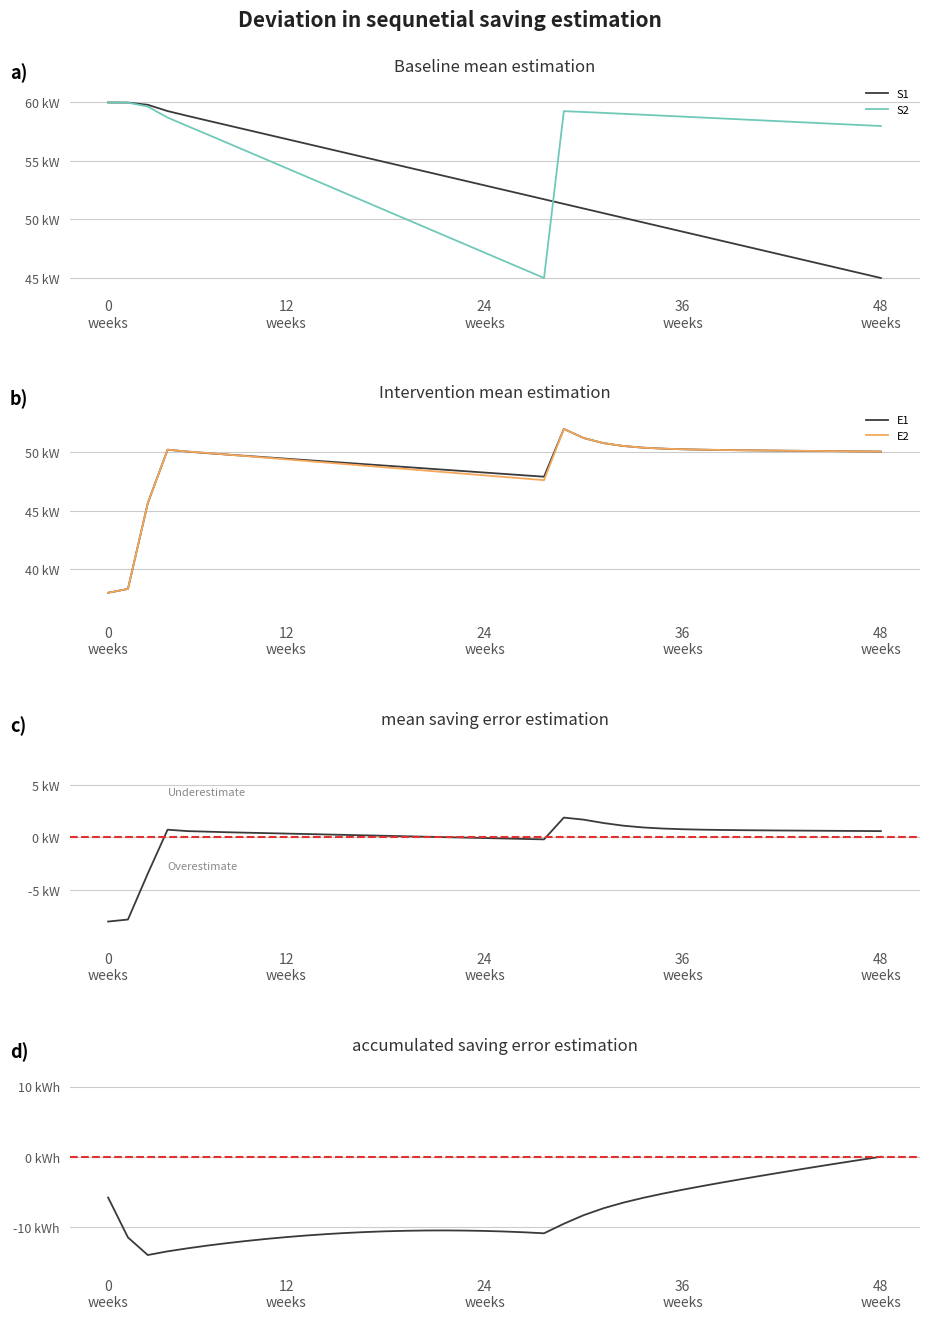

True or false: E1 and Ip1 cross at least once.

False